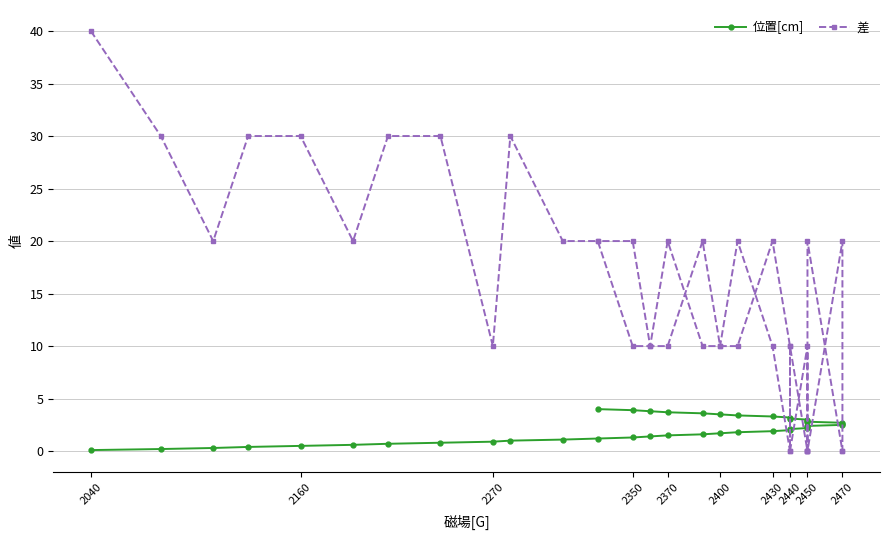

Rank the series by their maximum value, from highest to lowest.

差, 位置[cm]